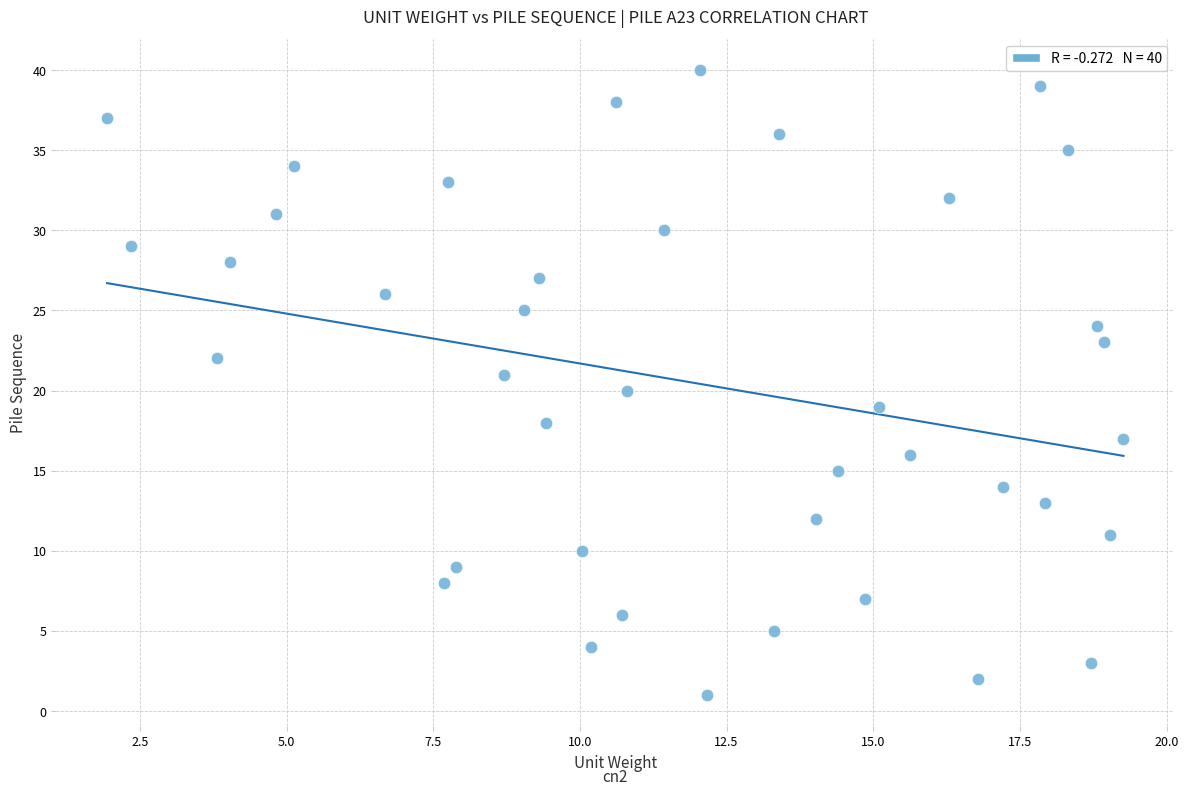

What is the range of Y values (max minus min)?

39